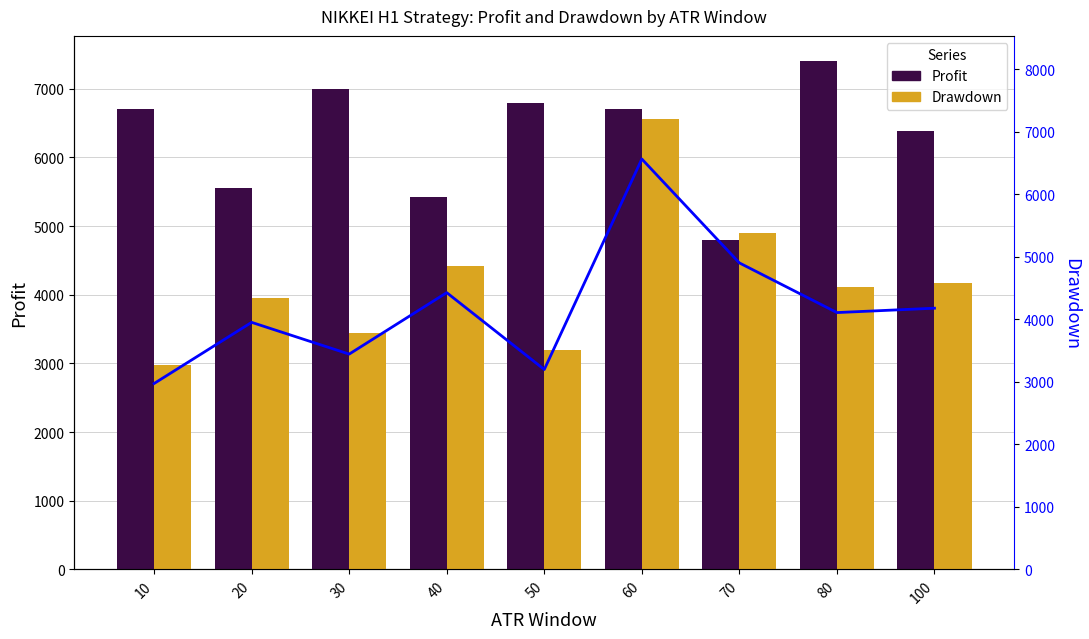

At which label does Drawdown first exceed 4106?

40